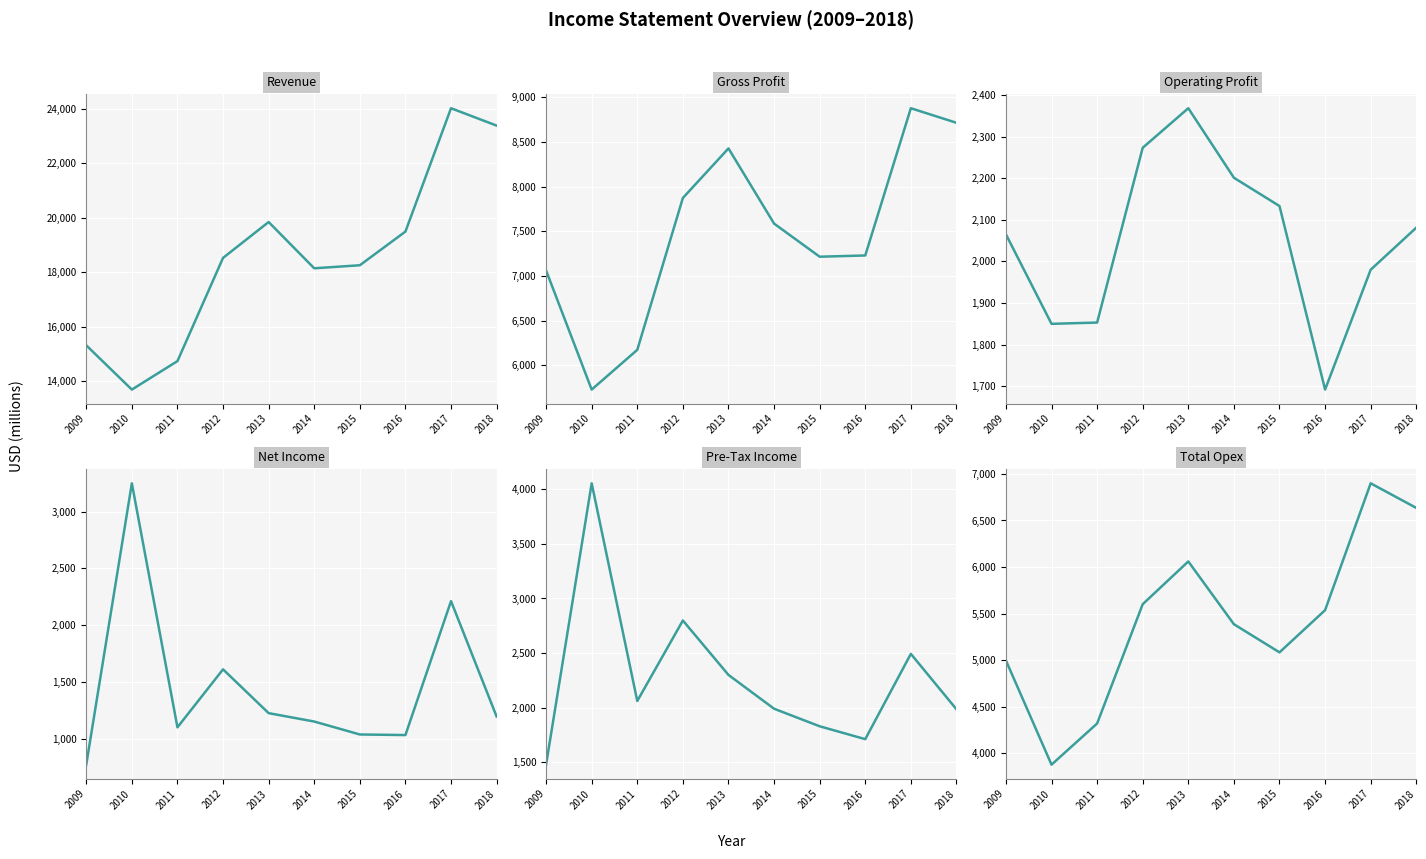

What is the average value of the Gross Profit series?

7489